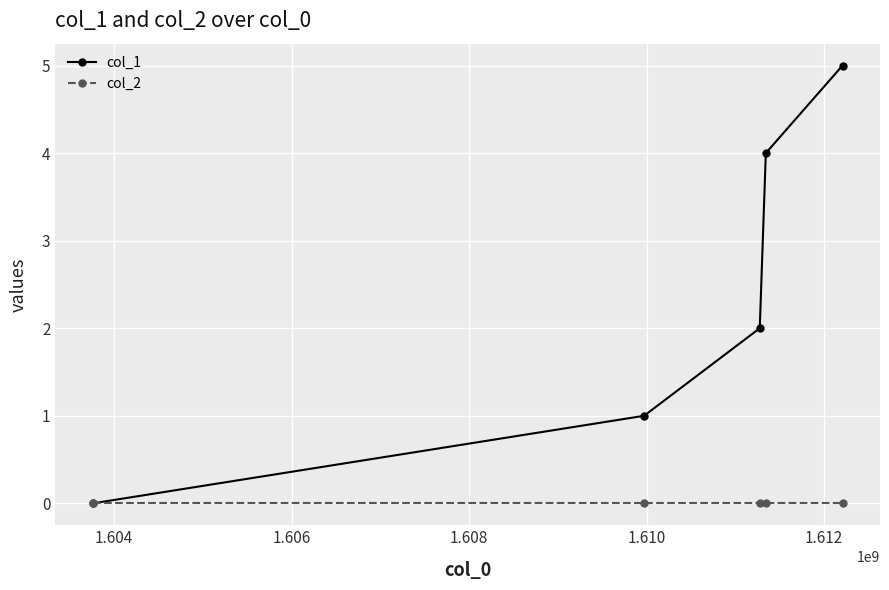

Which series has the largest range (max minus min)?

col_1